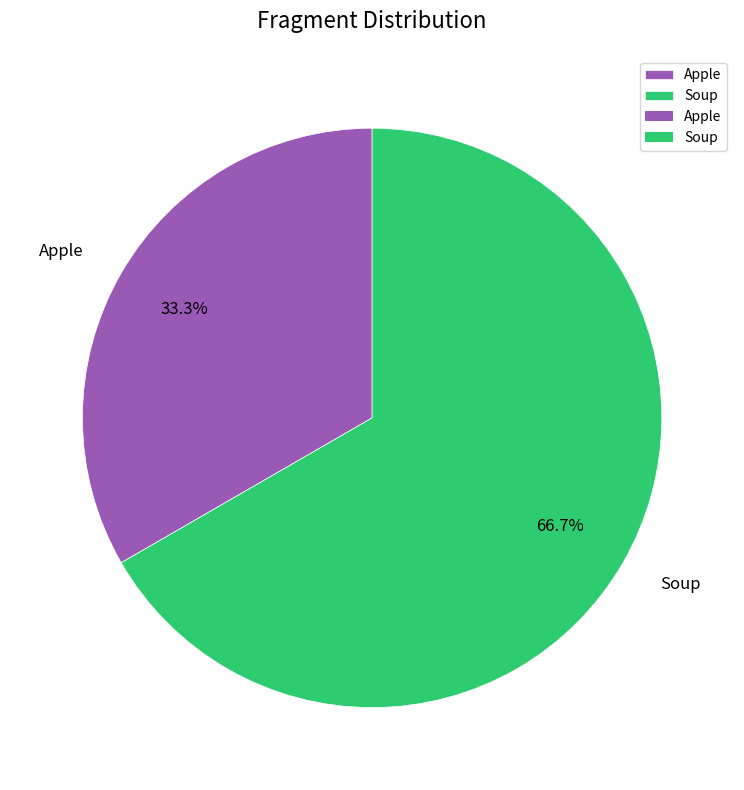

What is the largest slice in the pie chart?

Soup